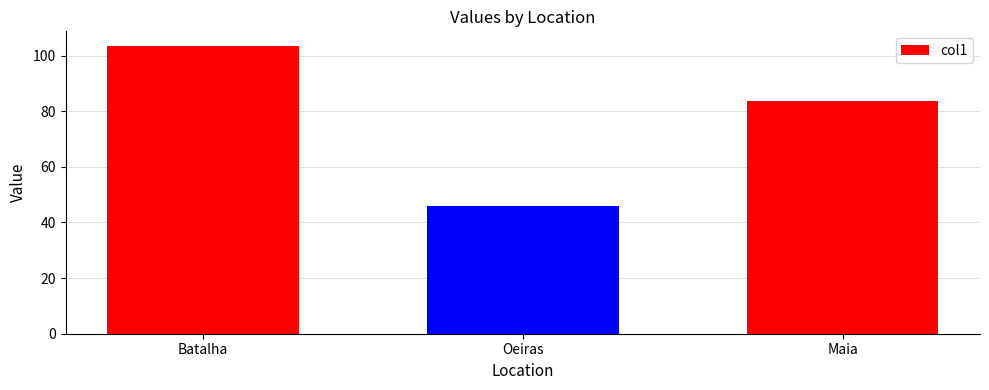

Between Maia and Batalha, which is larger?

Batalha